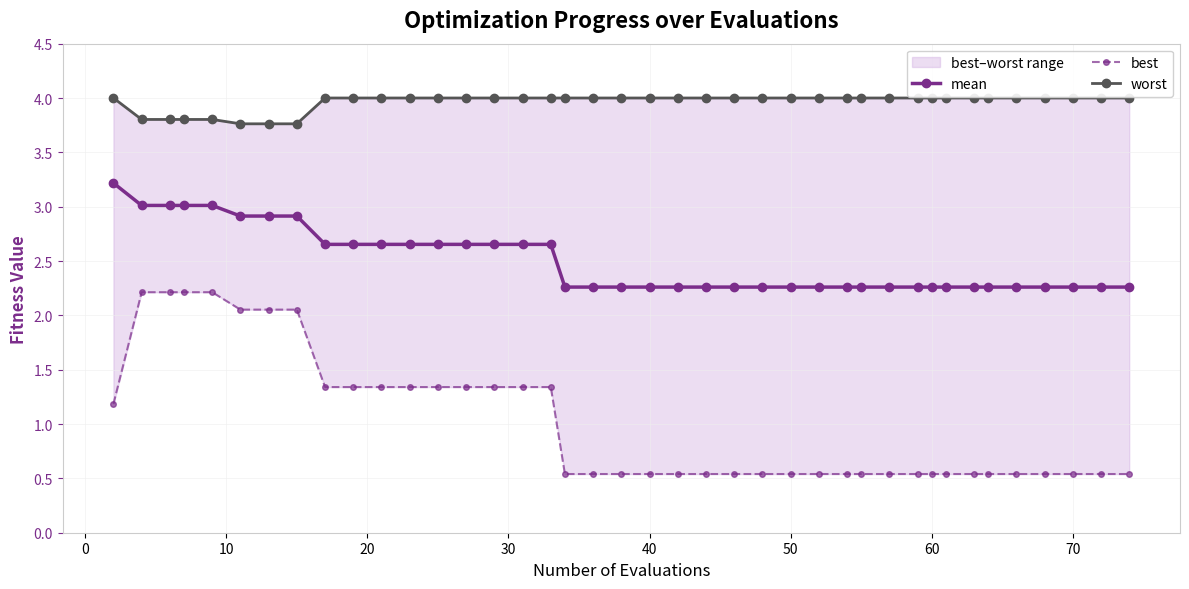

What is the difference between the second highest and second lowest values in the mean series?

0.8